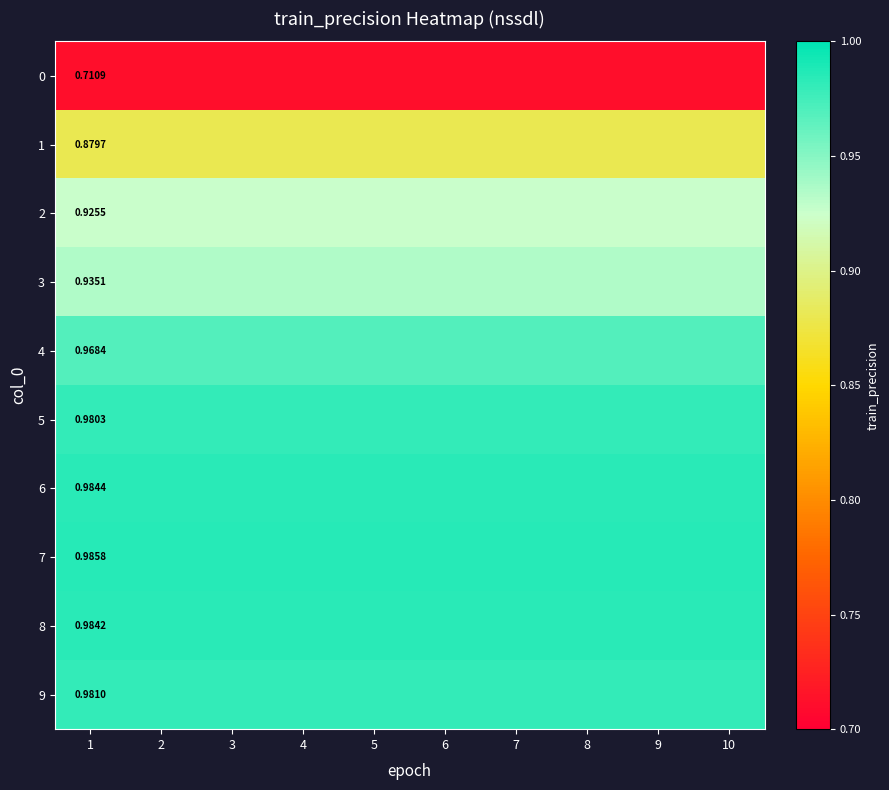

Rank the series by their maximum value, from highest to lowest.

7, 6, 8, 9, 5, 4, 3, 2, 1, 0